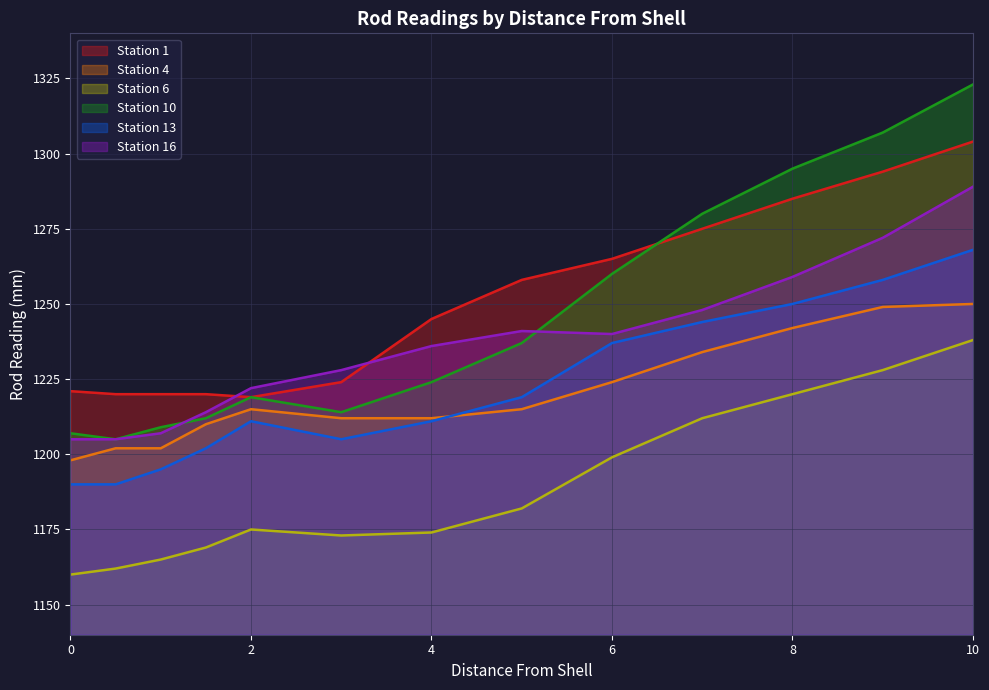

Which label corresponds to the largest value in the chart?

10